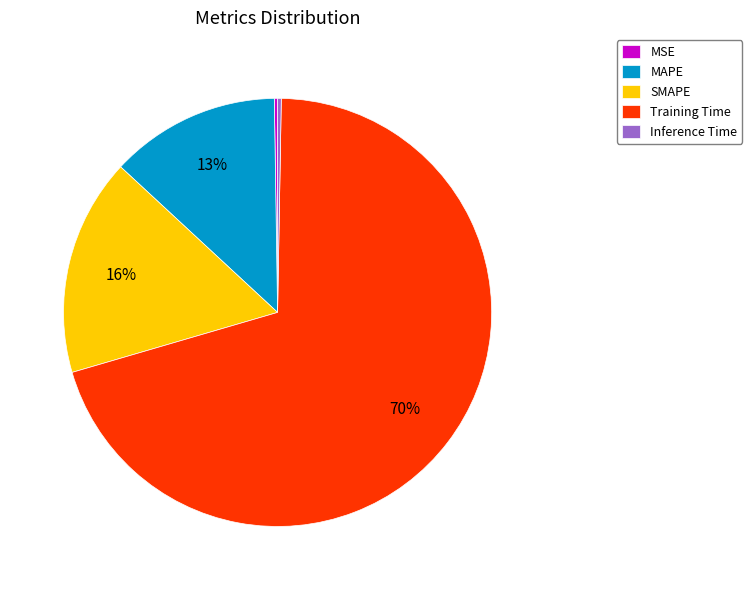

Is it true that MAPE is 20% of the pie?

False